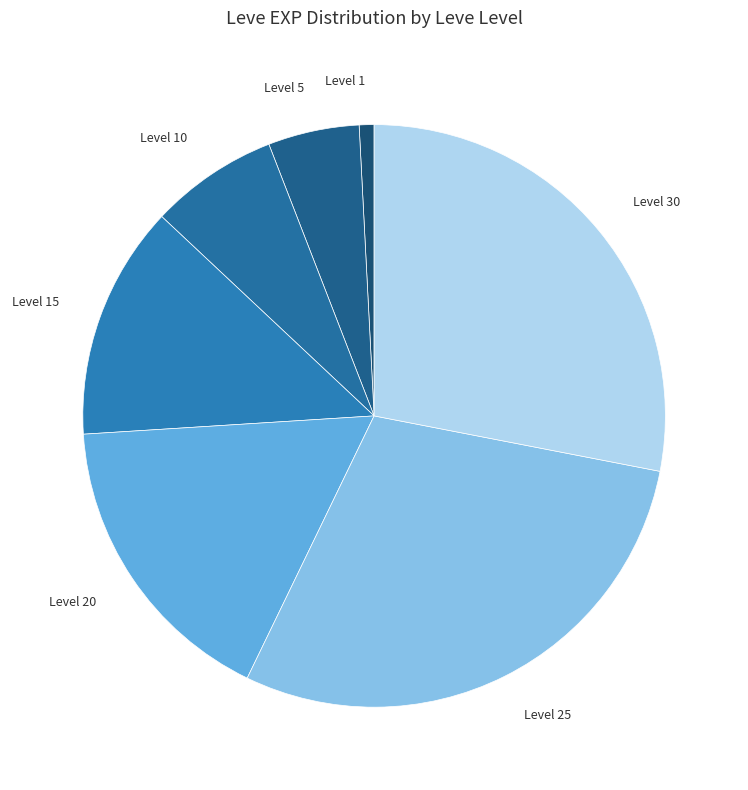

Count the number of slices in the pie.

7